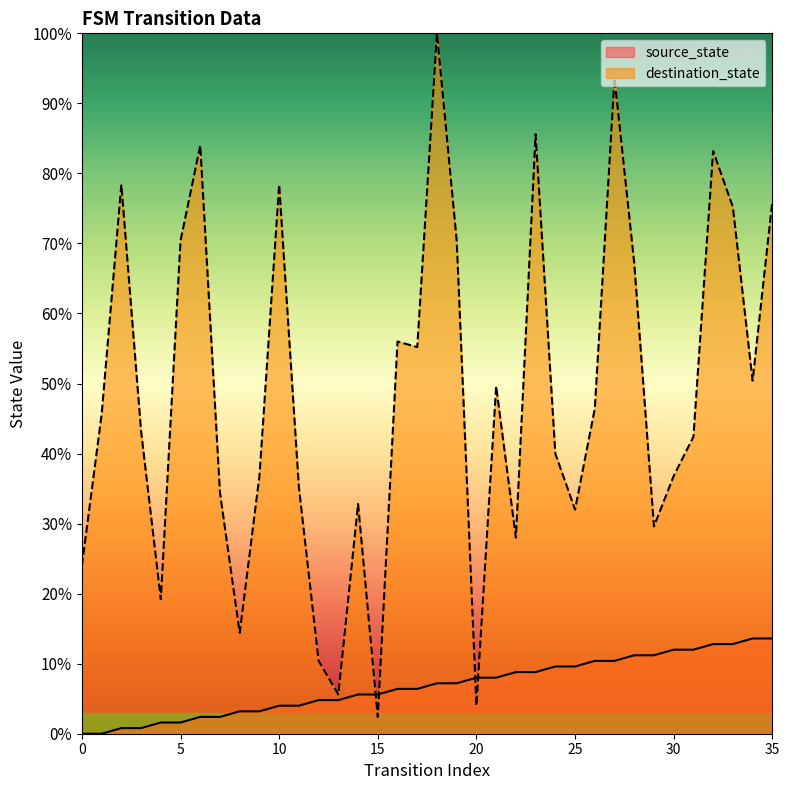

What is the sum of the destination_state values at 1 and 18?

145.6